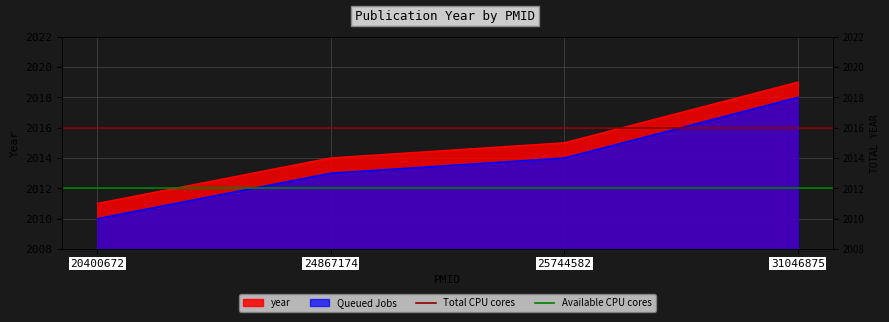

Which series has the largest total across all categories?

Total CPU cores